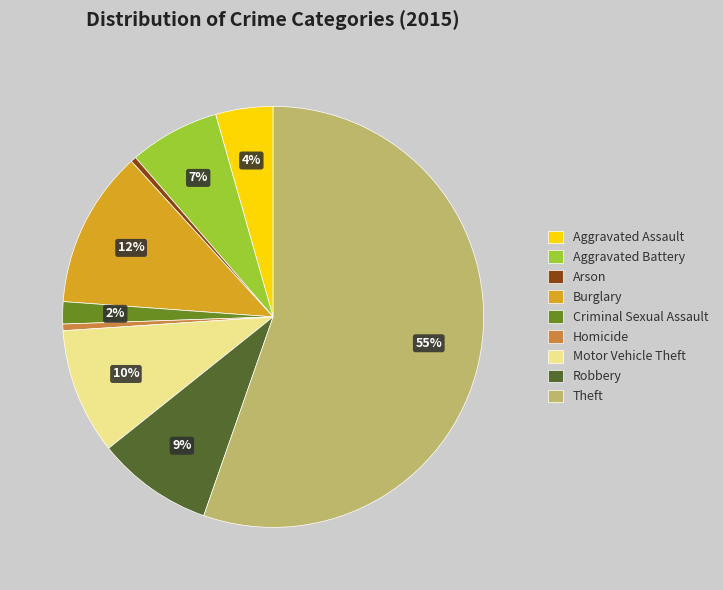

What is the majority slice?

Theft